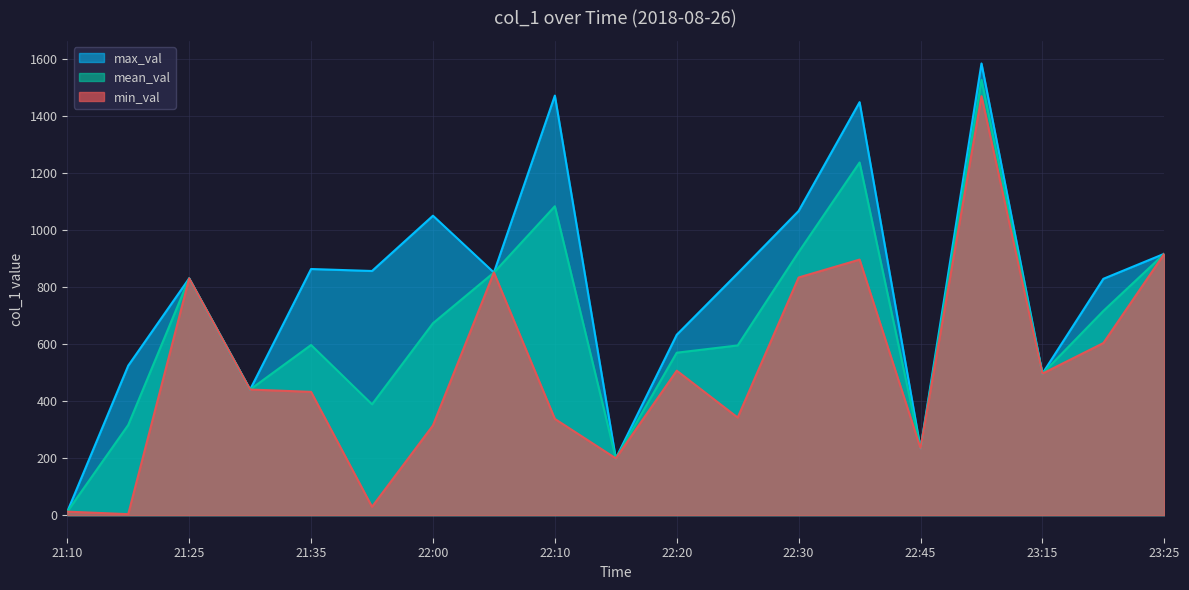

What is the ratio of the value at 23:00 to the value at 21:00?

40.4